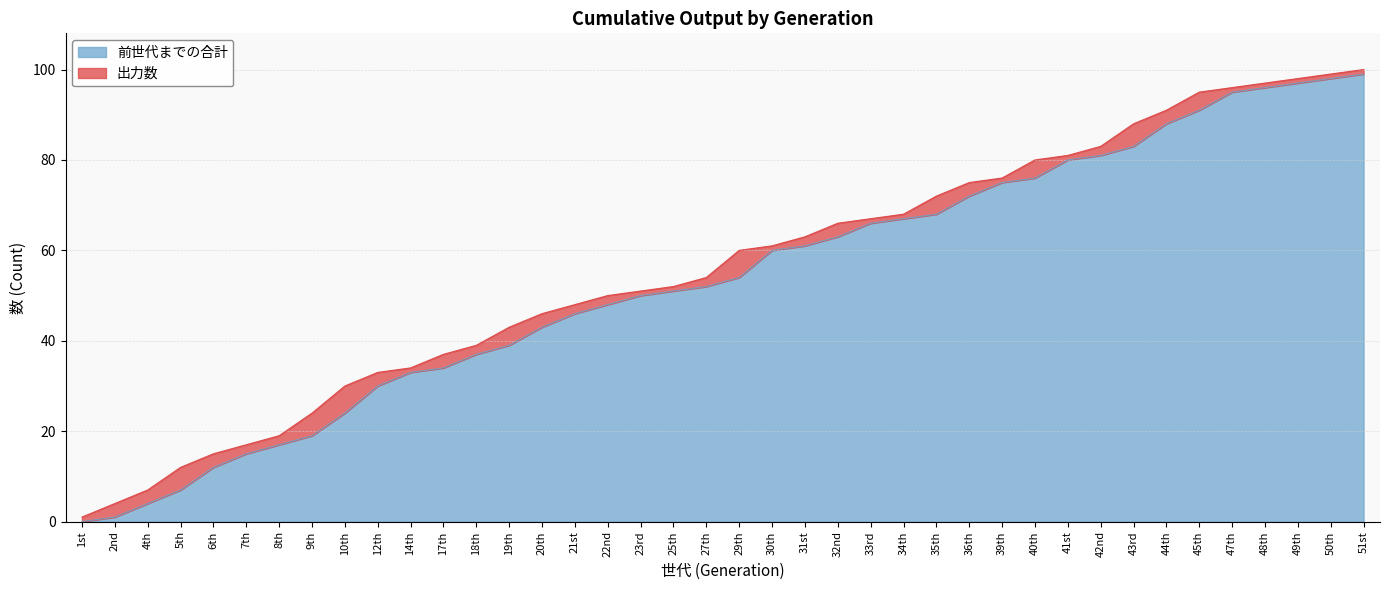

List the labels in order of value, largest first.

51st, 50th, 49th, 48th, 47th, 45th, 44th, 43rd, 42nd, 41st, 40th, 39th, 36th, 35th, 34th, 33rd, 32nd, 31st, 30th, 29th, 27th, 25th, 23rd, 22nd, 21st, 20th, 19th, 18th, 17th, 14th, 12th, 10th, 9th, 8th, 7th, 6th, 5th, 4th, 2nd, 1st